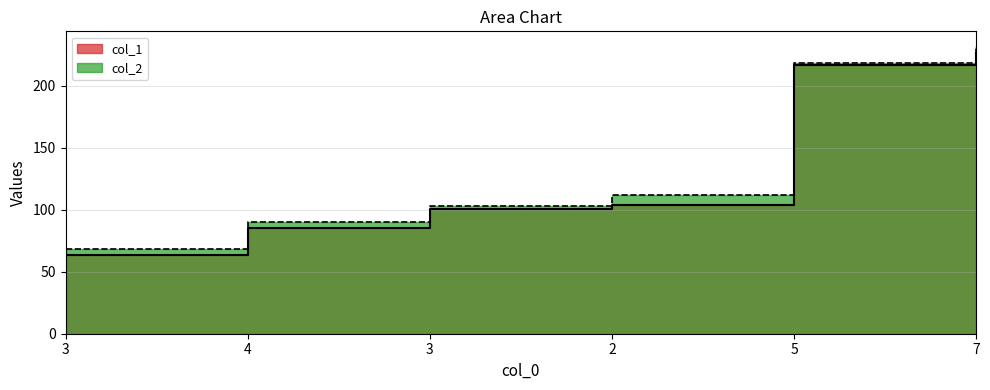

Reading left to right, list all the values displayed in this chart.

col_1: 63.1	84.9	100.3	103.5	216.9	226.4
col_2: 68.4	89.9	103.3	112.1	217.9	232.2